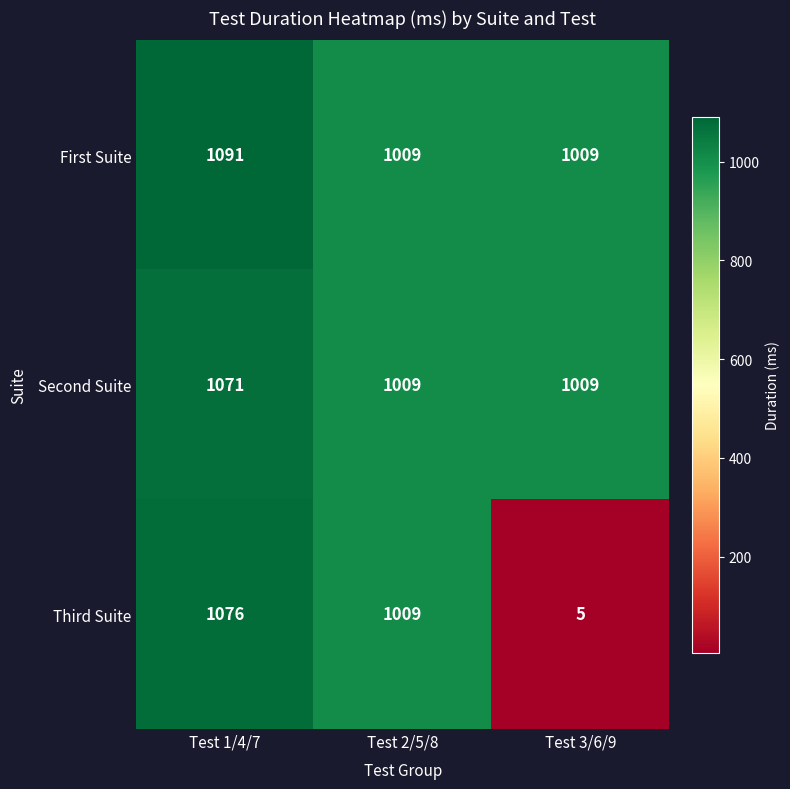

Which series has the widest spread of values?

Third Suite